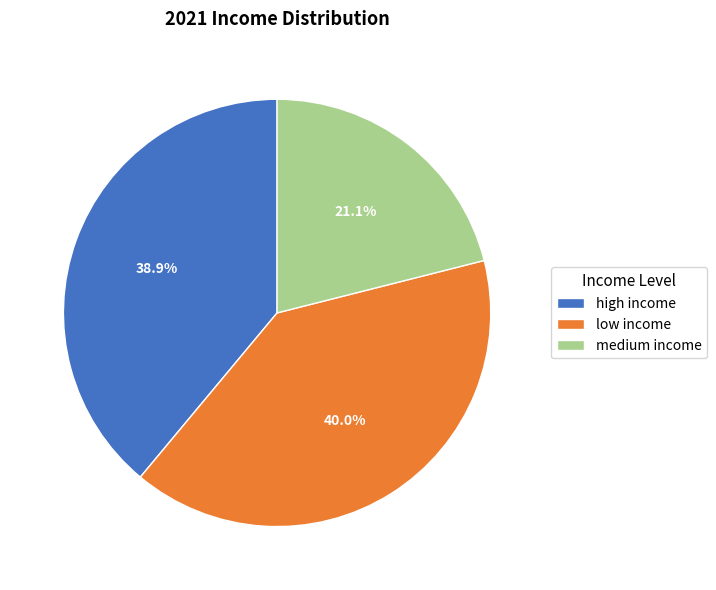

Which slice is the smallest?

medium income